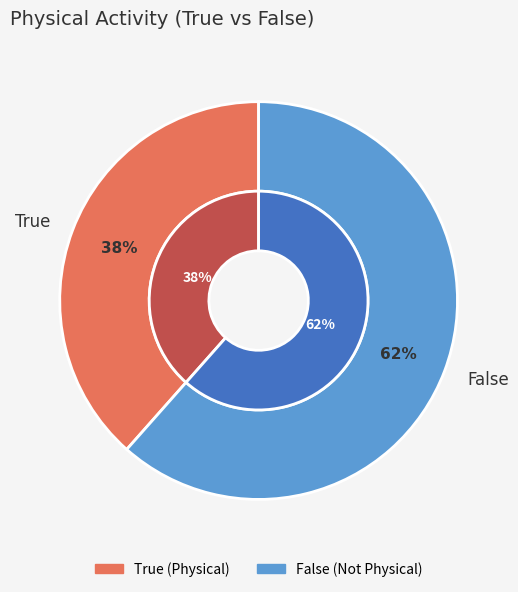

What is the ratio of the value at False to the value at True?

1.6